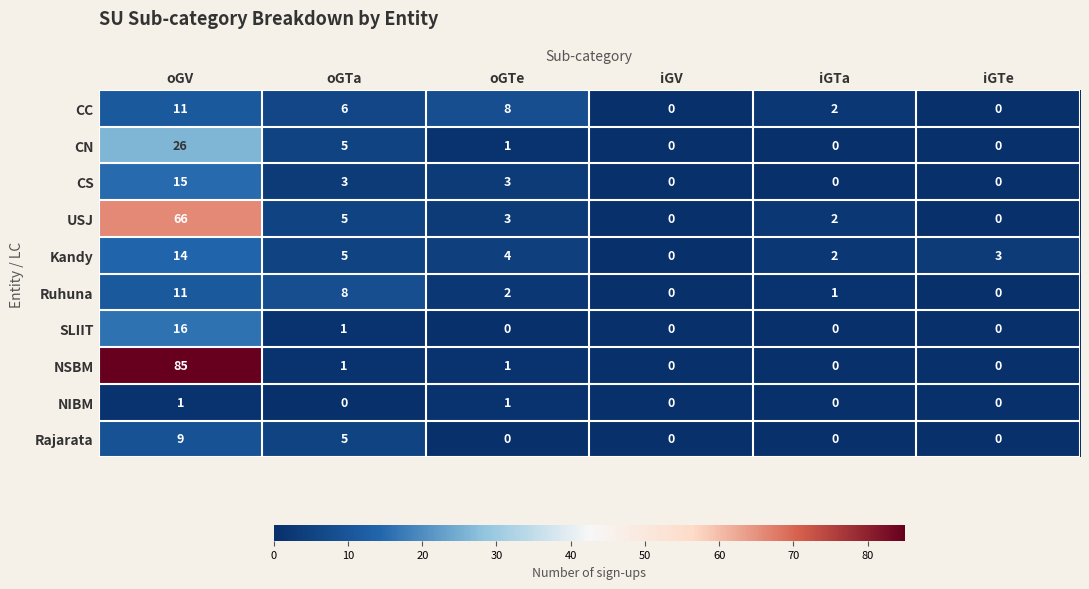

Which series has the largest total across all categories?

NSBM